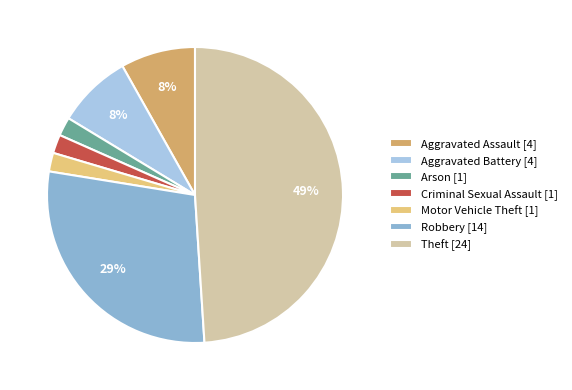

How many segments does this pie chart have?

7